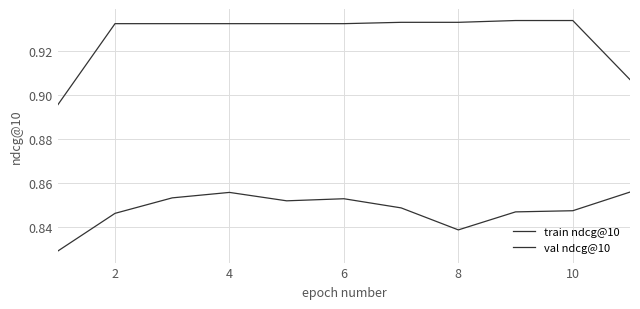

Does the chart have visible grid lines?

Yes